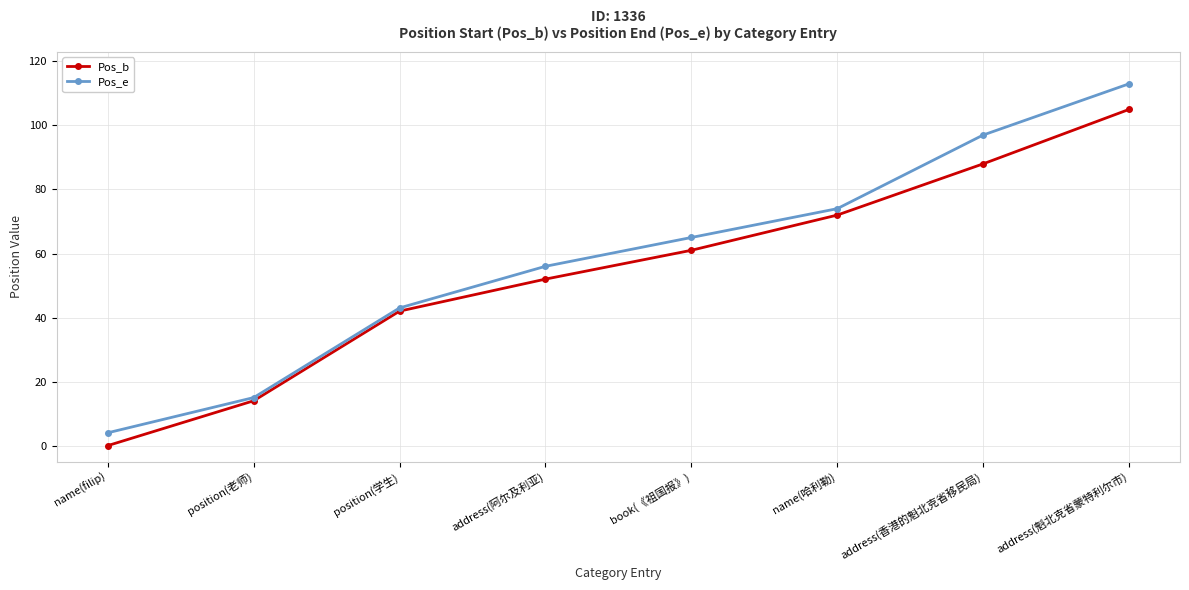

List the labels in order of Pos_e value, smallest first.

name(filip), position(老师), position(学生), address(阿尔及利亚), book(《祖国报》), name(哈利勒), address(香港的魁北克省移民局), address(魁北克省蒙特利尔市)